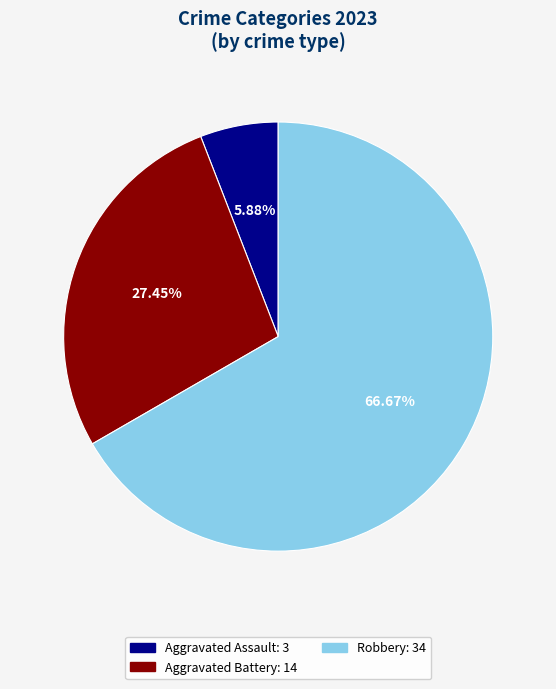

Is there a majority slice in this chart?

Yes